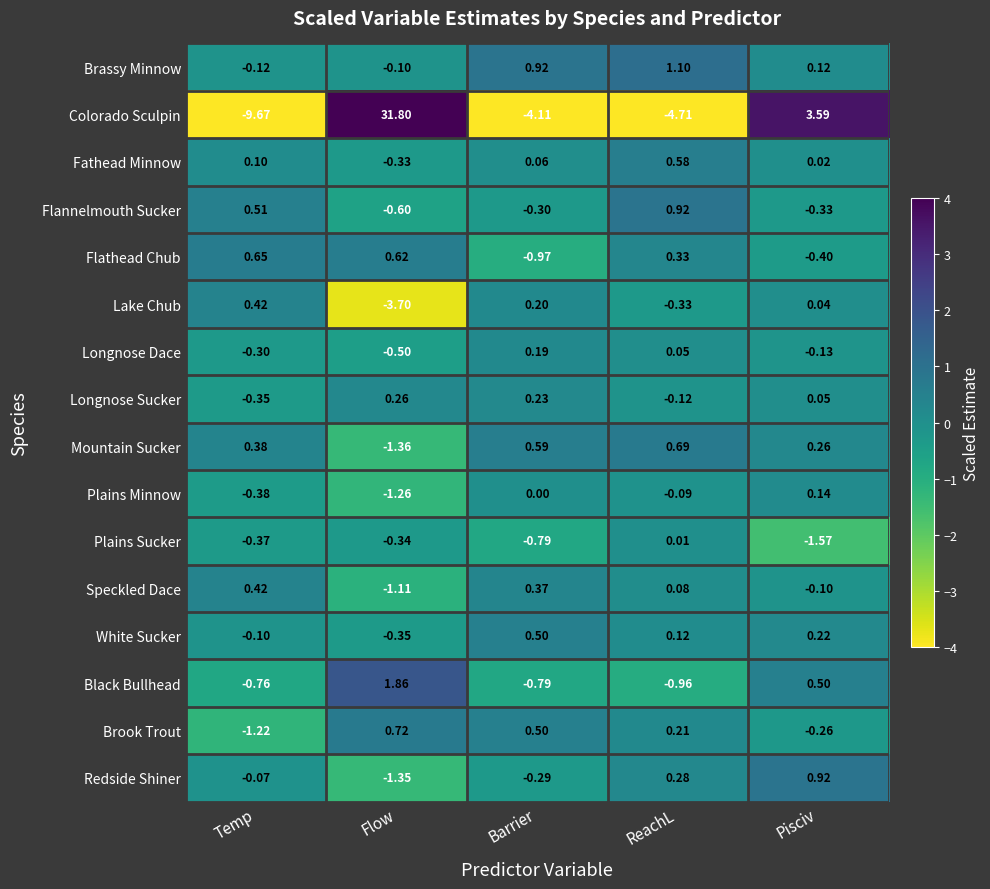

Which series changed the most between Temp and Flow?

Colorado Sculpin